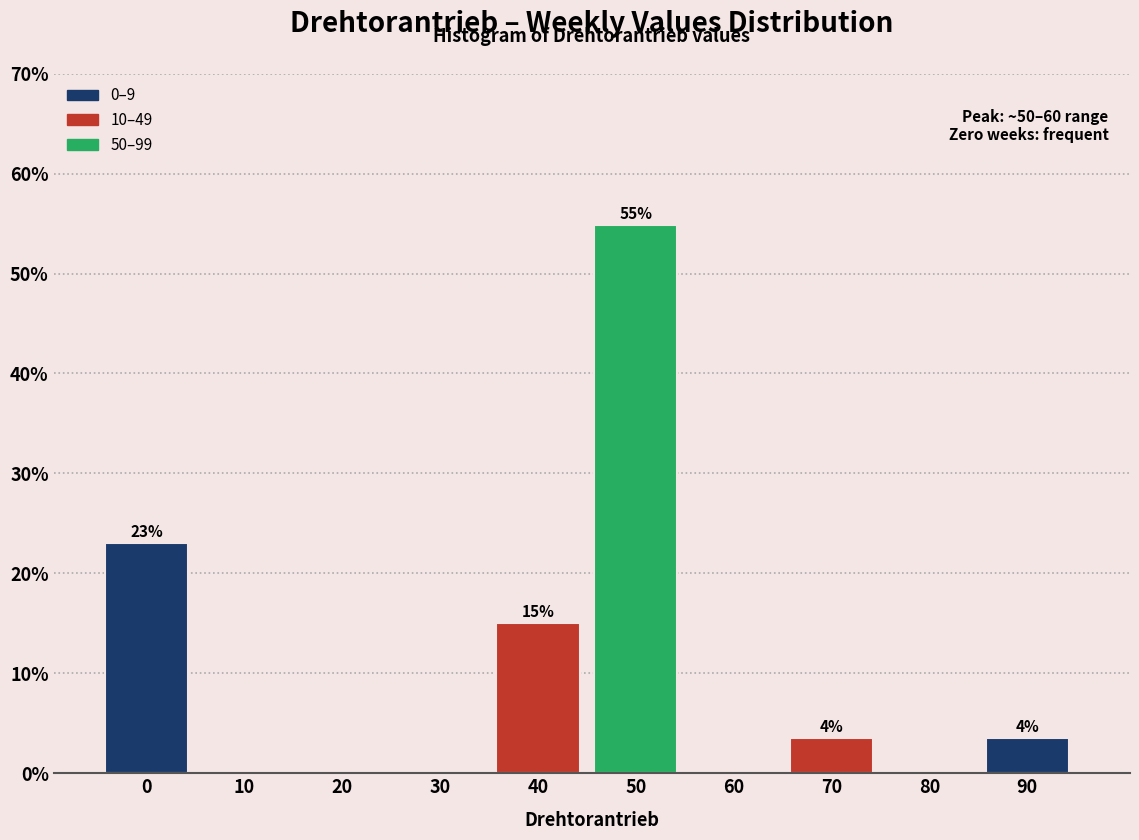

What is the change in value from 0 to 10?

-23.0